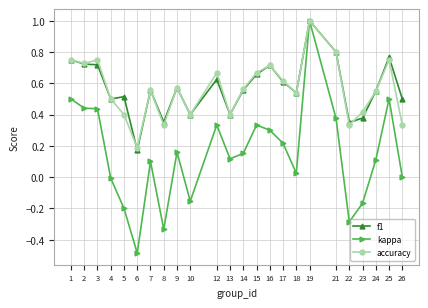

Which series has the widest spread of values?

kappa